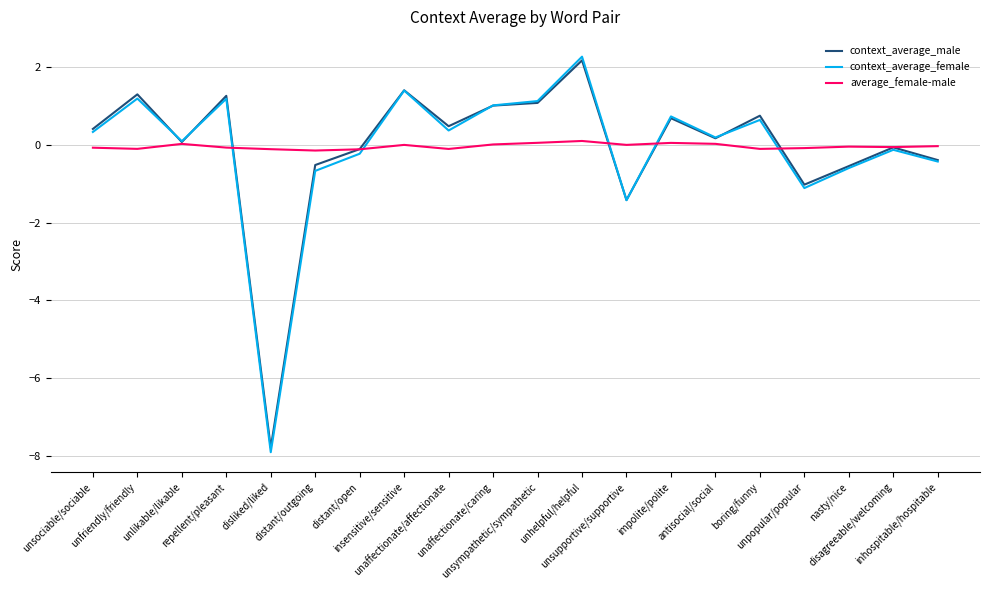

At which label is context_average_female closest to -2?

unsupportive/supportive